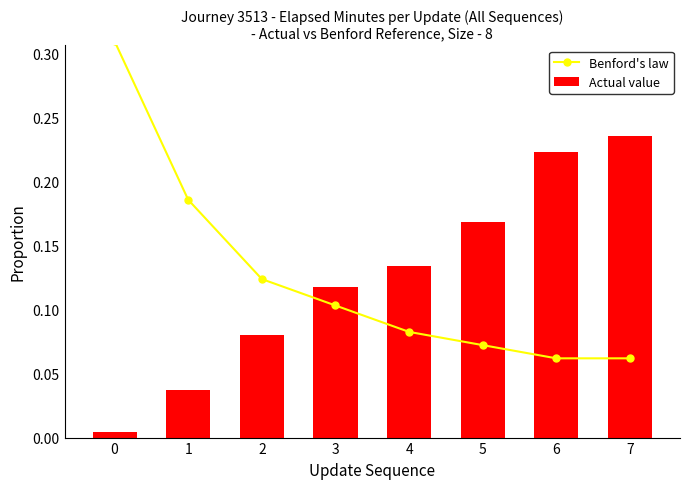

Which has a higher value, 1 or 5?

1